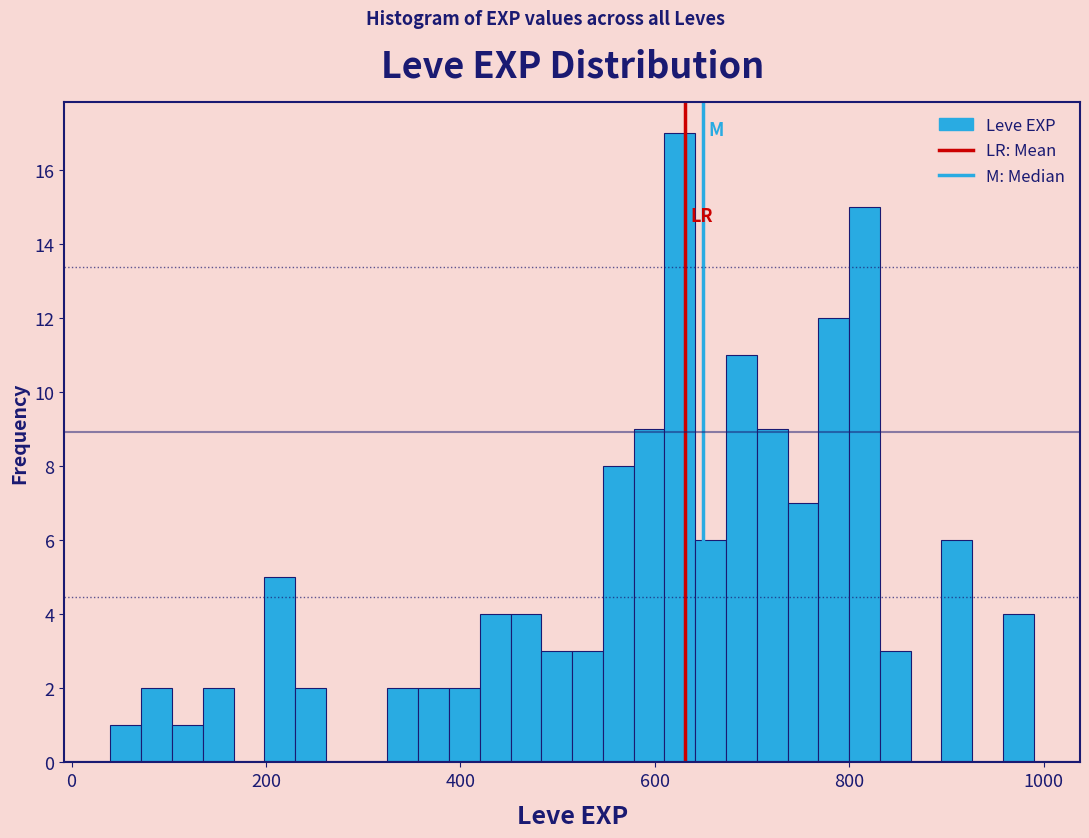

Read against the x-axis, roughly where is the centre of the tallest bar?

620